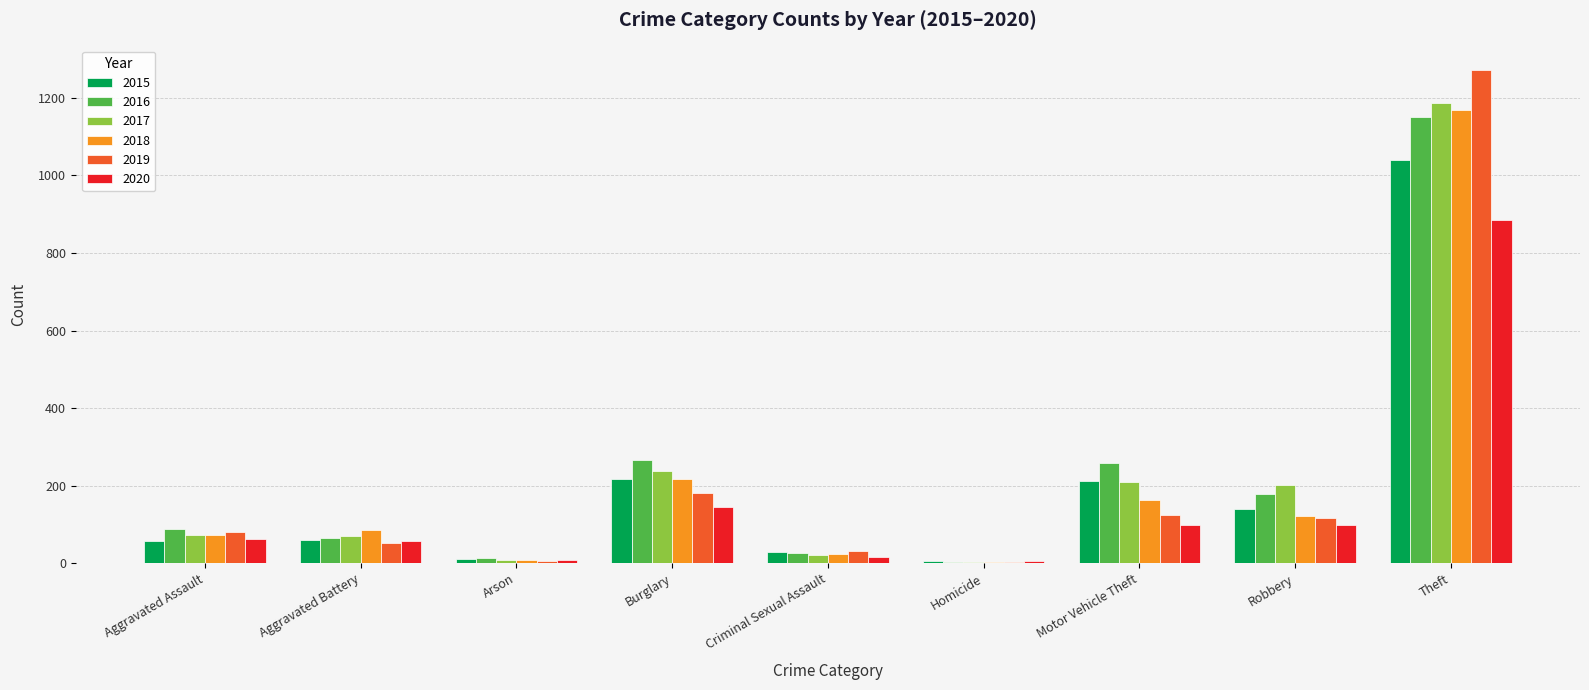

Count the number of data series in this chart.

6